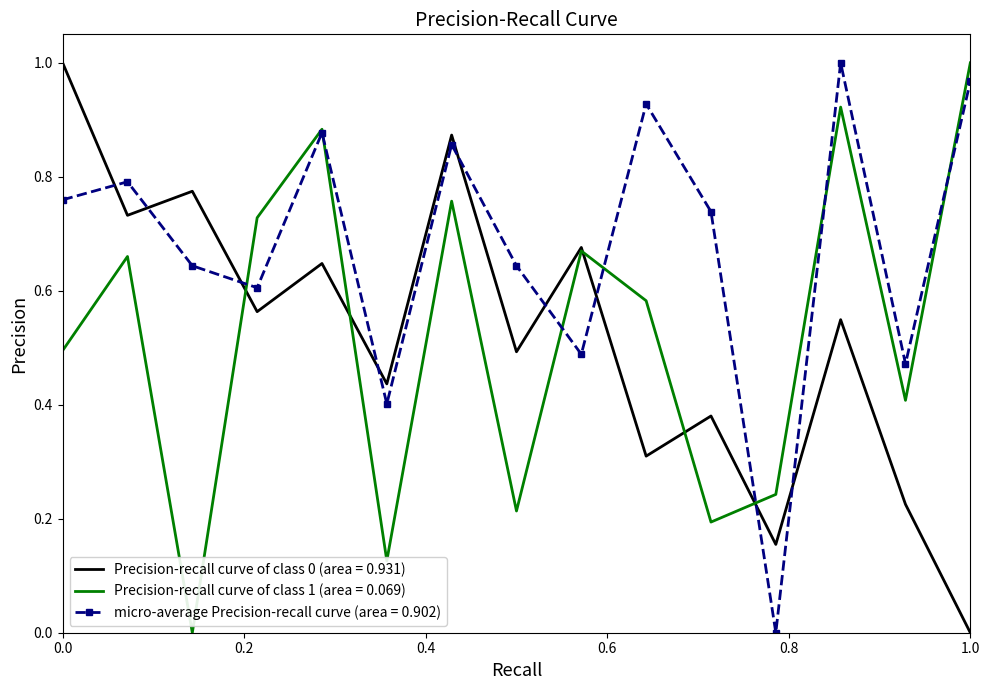

Which series has the largest total across all categories?

micro-average Precision-recall curve (area = 0.902)